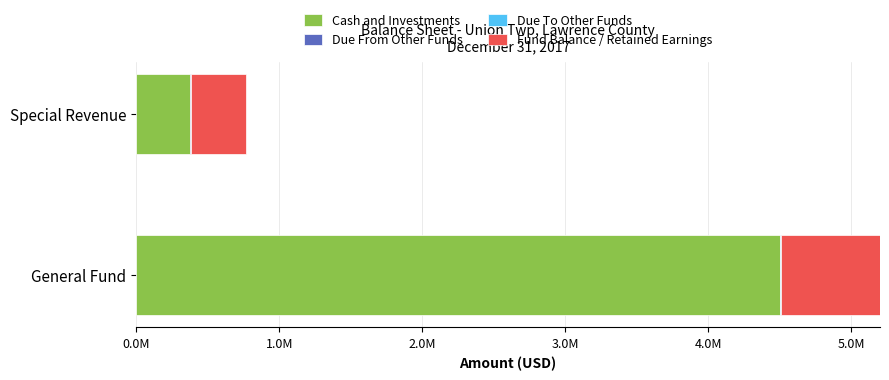

Which series changed the most between General Fund and Special Revenue?

Cash and Investments